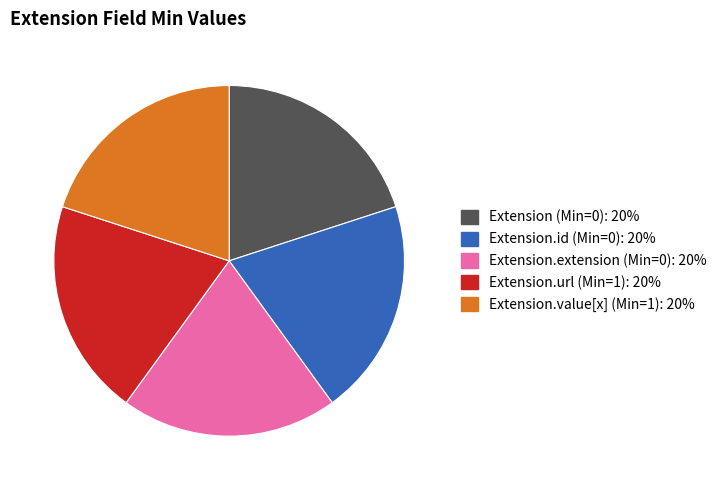

Is there a majority slice in this chart?

No